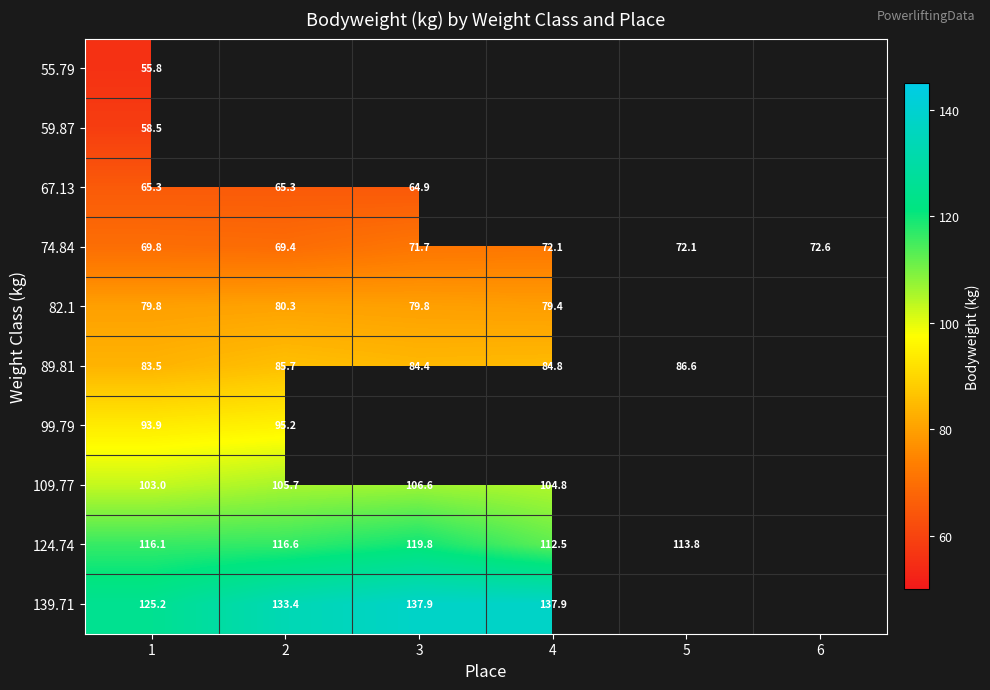

What is the total value across all series at 1?

850.9